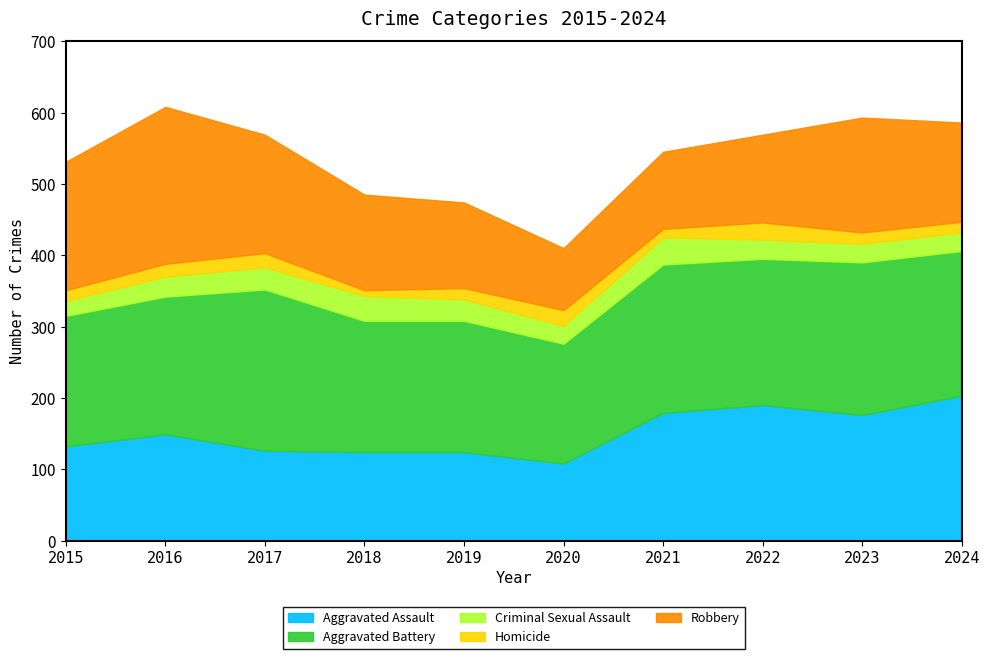

At how many categories does at least one series exceed 103?

10